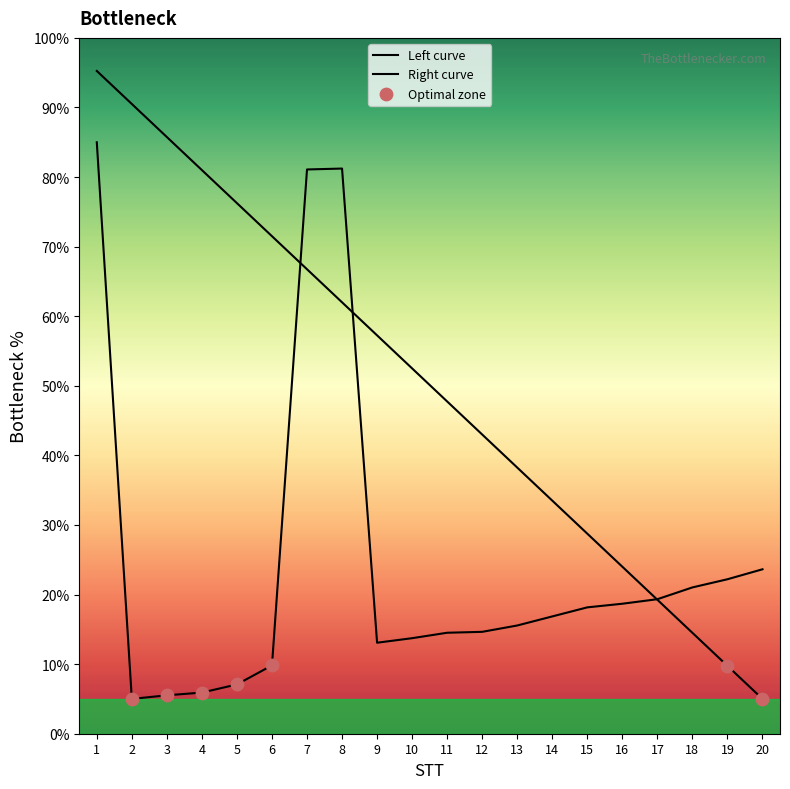

What is the change in value from 8 to 11?

-66.7